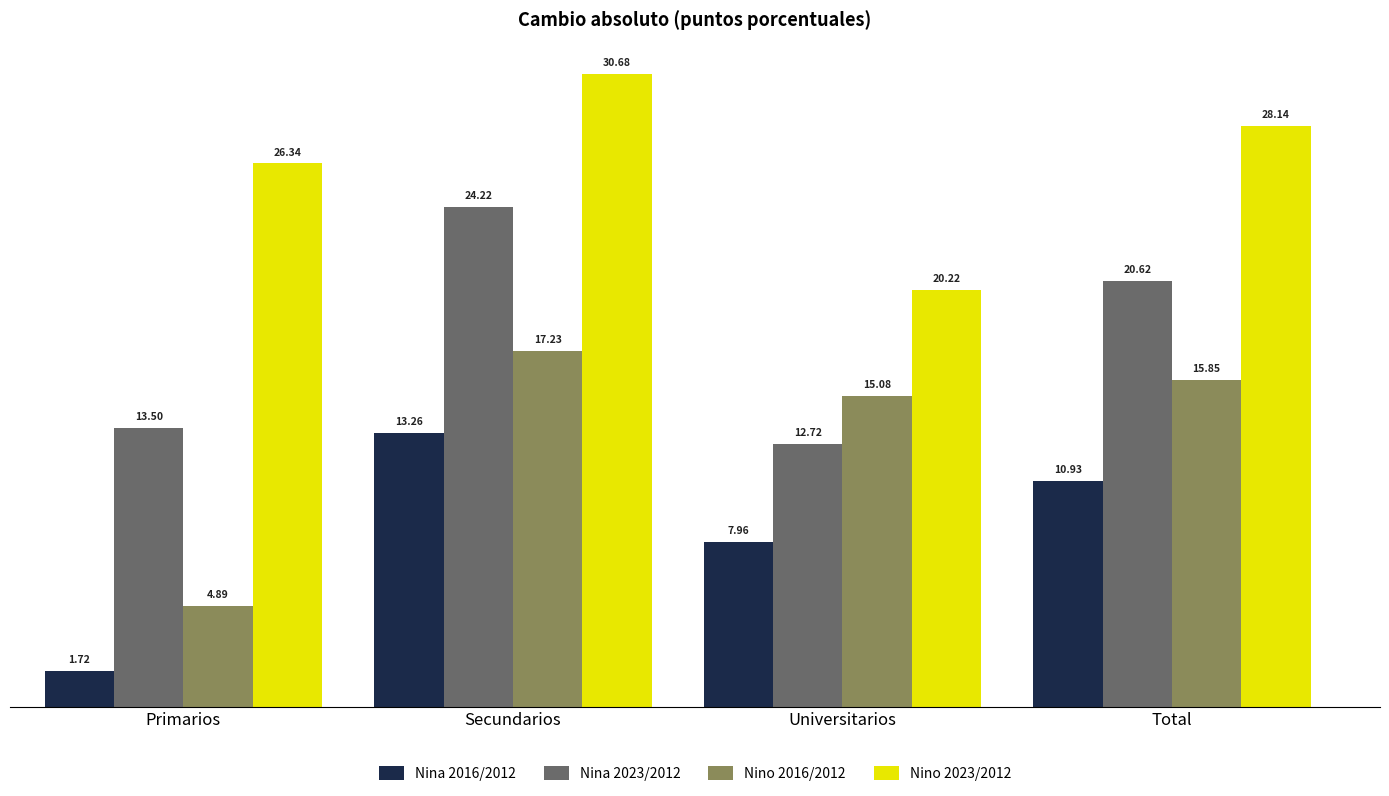

What is the average value of the Nino 2023/2012 series?

26.3